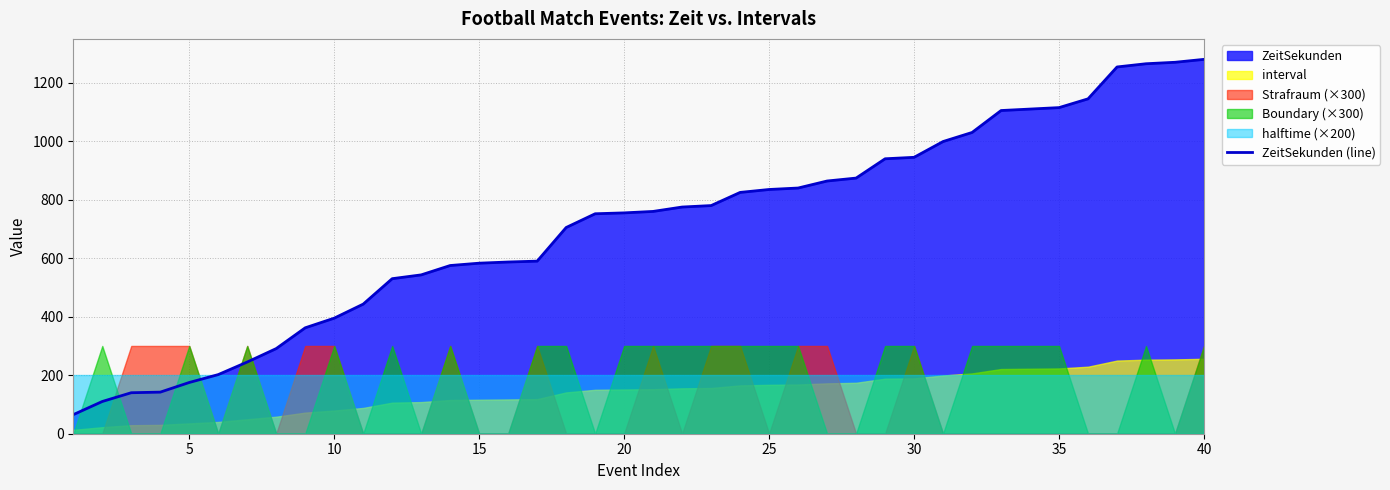

True or false: the data has more than 1 interior local peaks.

False